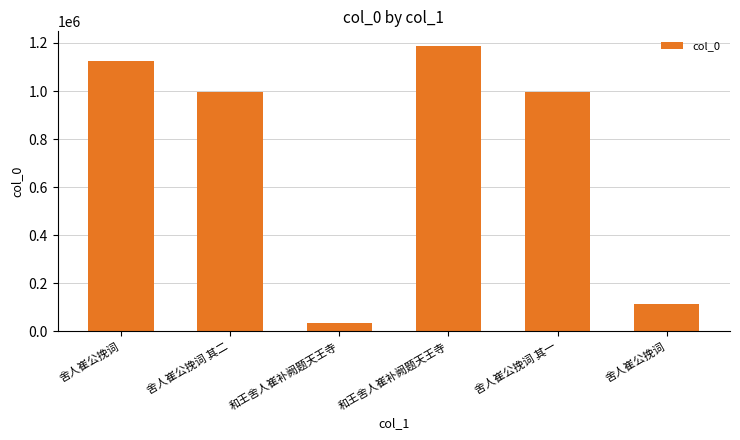

What is the difference between the second highest and second lowest values?

1014068